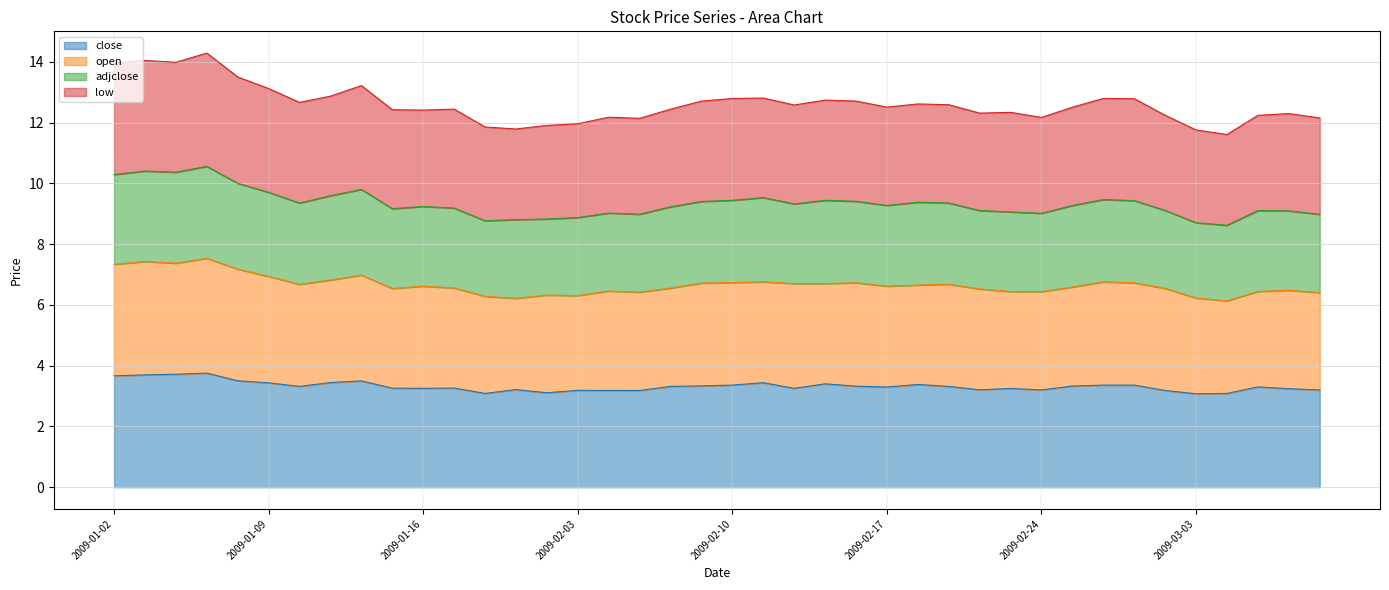

In low, how many points are lower than both neighbors (excluding endpoints)?

10